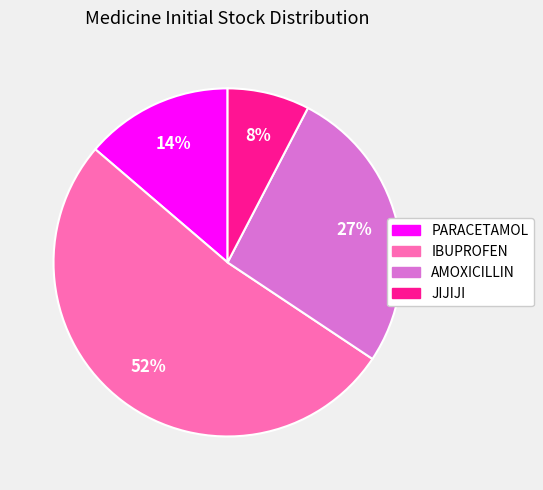

Combined, do IBUPROFEN and JIJIJI account for over 50%?

Yes